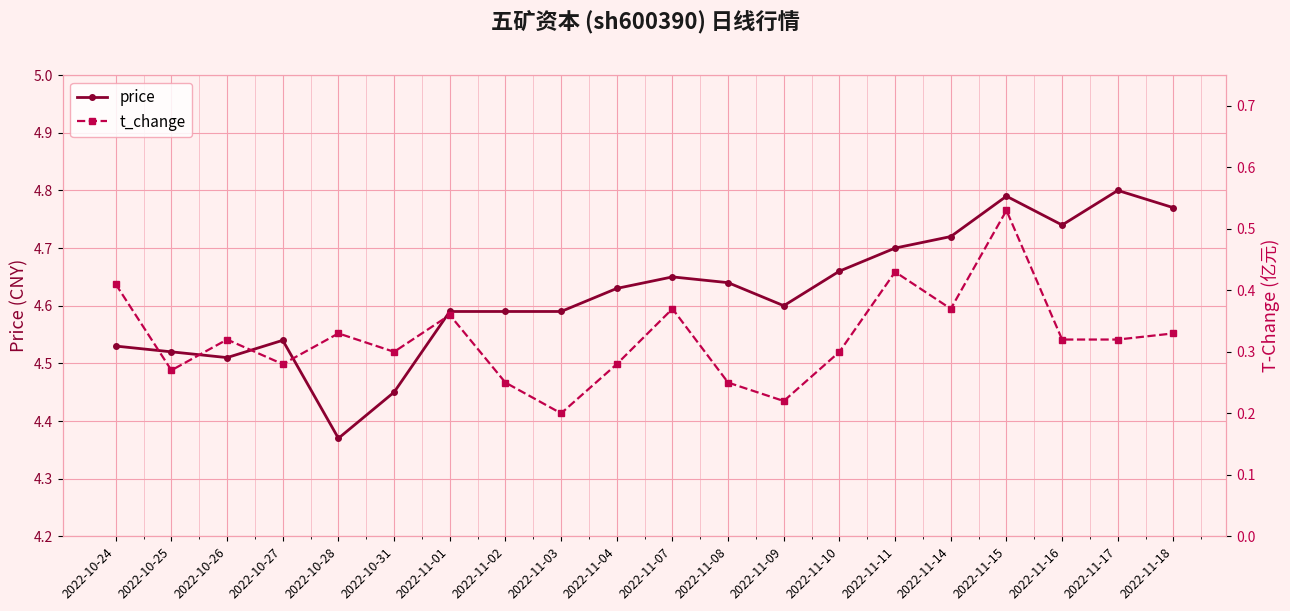

Count the number of data series in this chart.

2